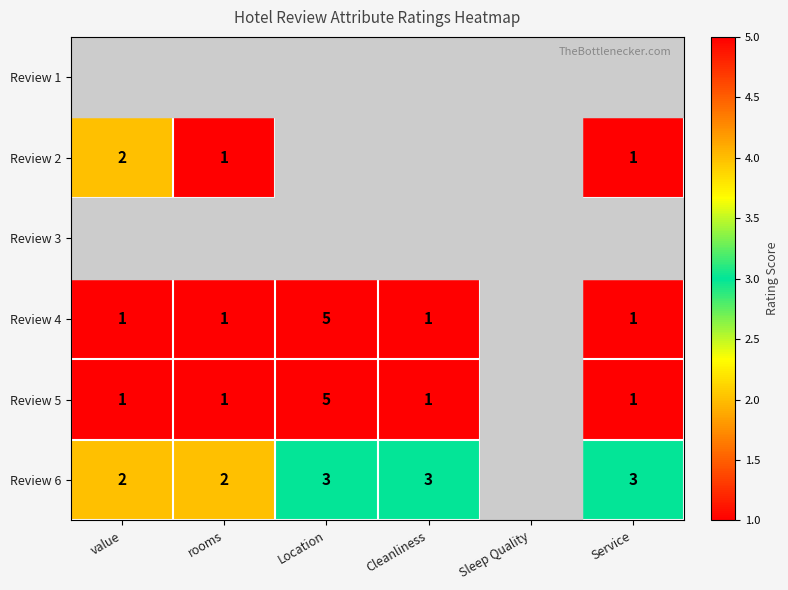

The Review 6 series shows 3 at Service. True or false?

True